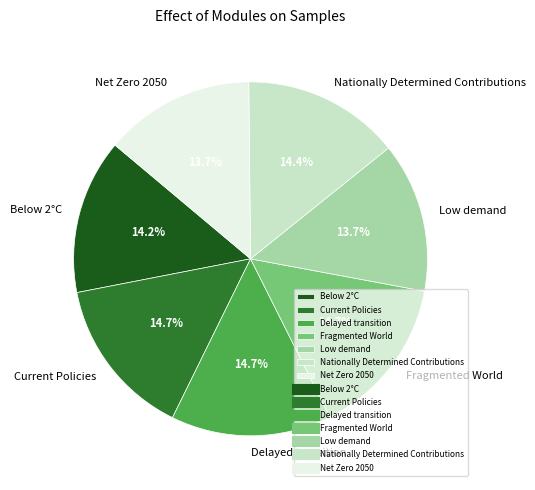

What percentage is the Delayed transition slice, to the nearest percent?

15%